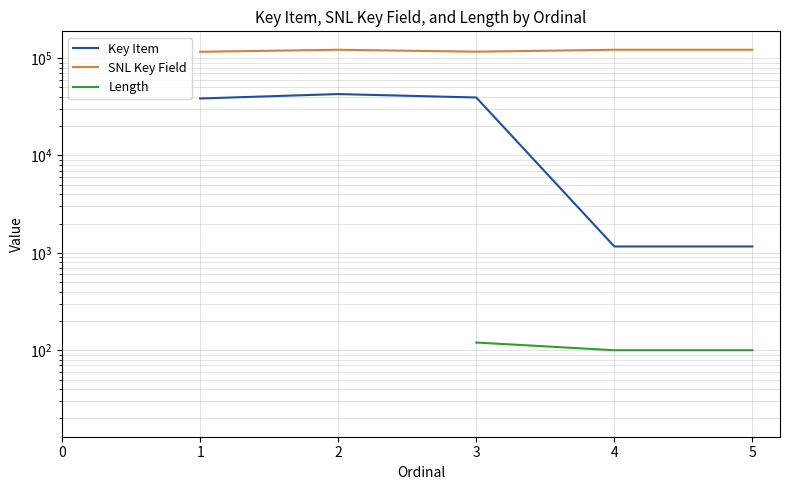

Count the number of data series in this chart.

3